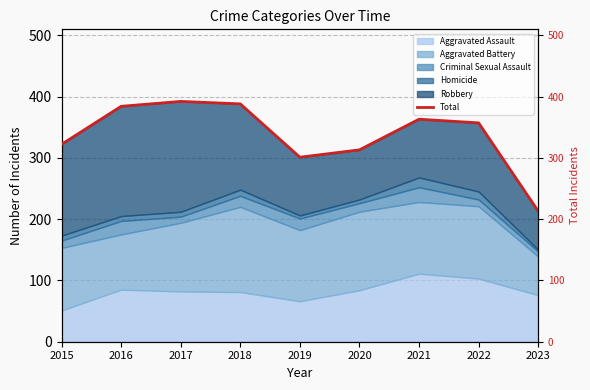

What is the average value?

337